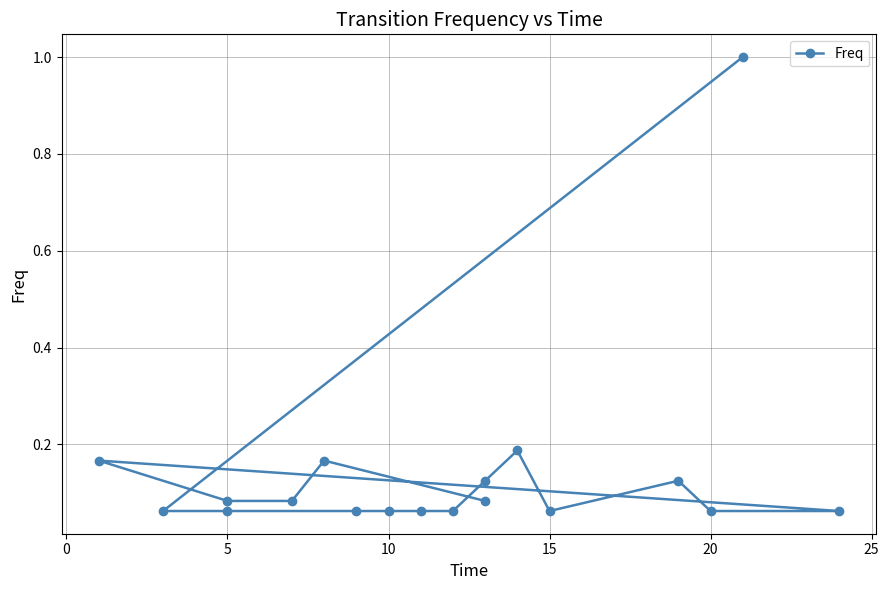

Is it true that the value at 17 is 0.1?

False